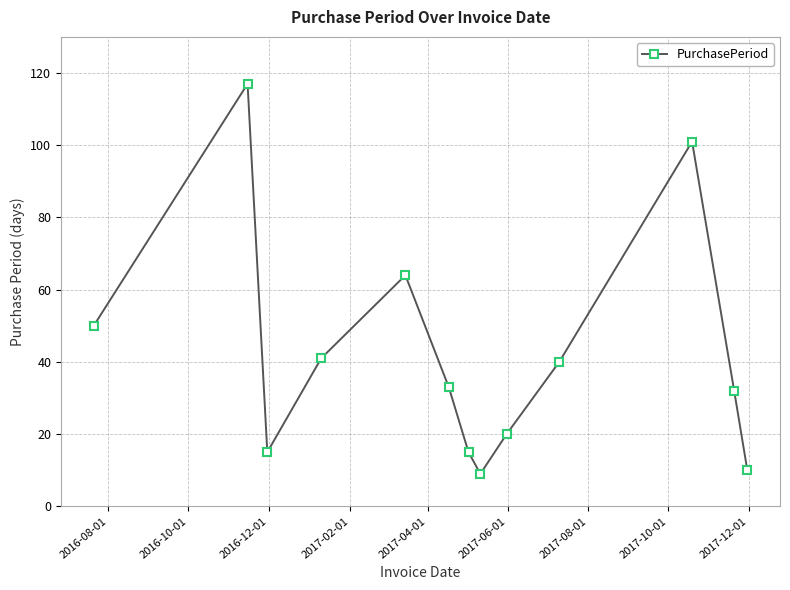

What is the difference between the maximum and minimum values?

108